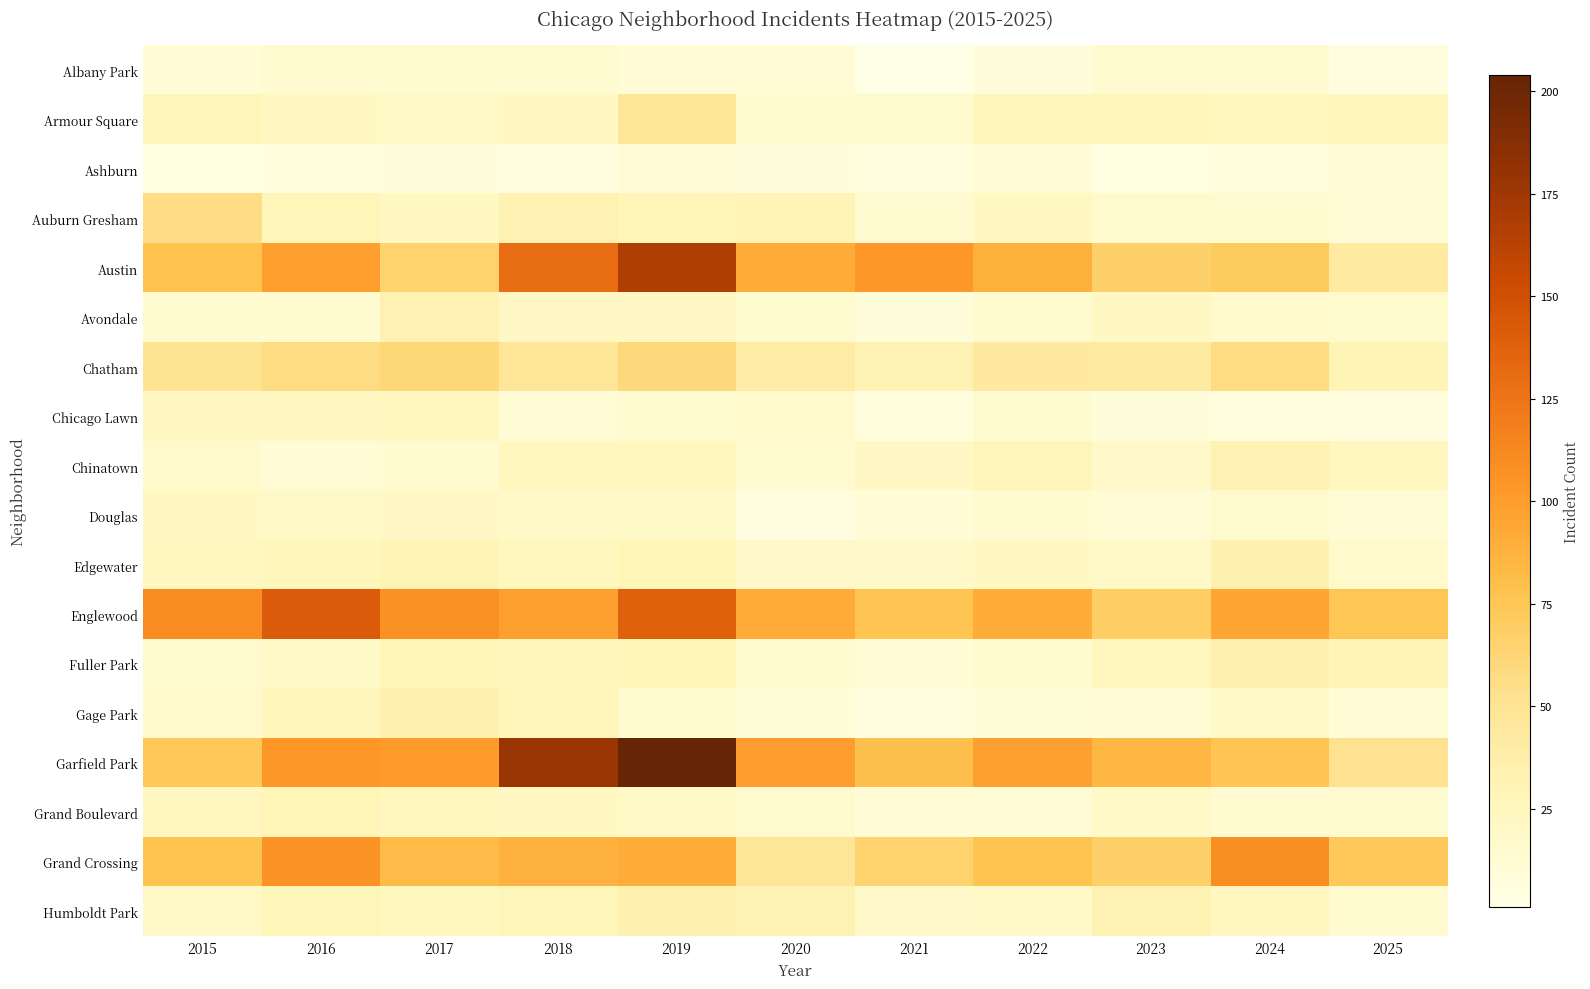

What is the total value across all series at 2023?

558